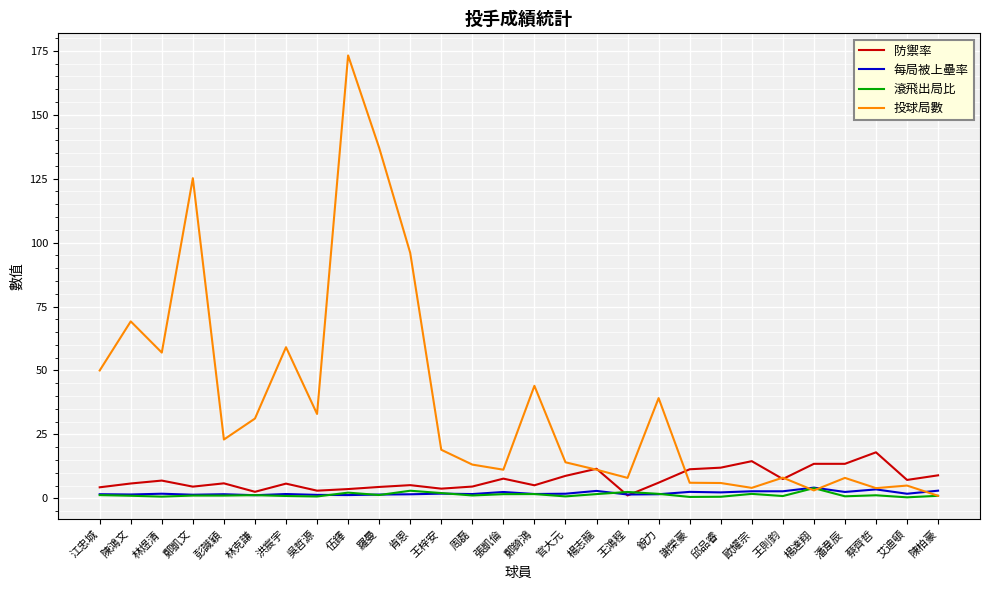

Which series has the widest spread of values?

投球局數